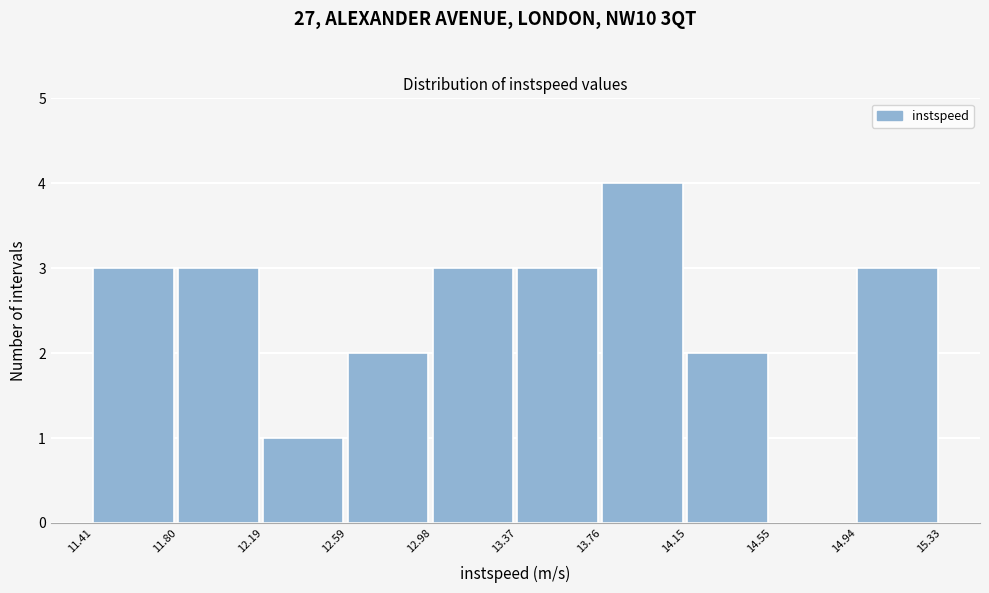

Reading left to right, list every bar in this chart as the range it spans on the x-axis followed by its height. The values are not printed on the chart, so give them approximately, as read against the axis.

11.41 to 11.80: 3
11.80 to 12.19: 3
12.19 to 12.59: 1
12.59 to 12.98: 2
12.98 to 13.37: 3
13.37 to 13.76: 3
13.76 to 14.15: 4
14.15 to 14.55: 2
14.55 to 14.94: 0
14.94 to 15.33: 3